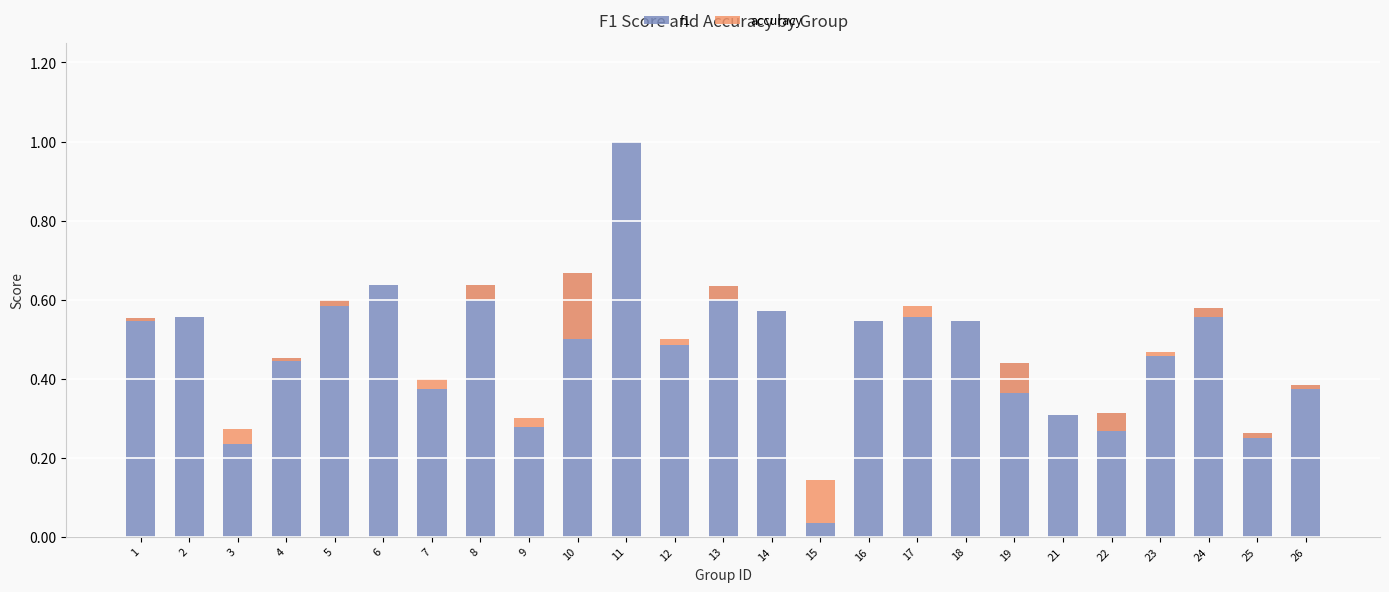

Between 8 and 22, which is larger?

8